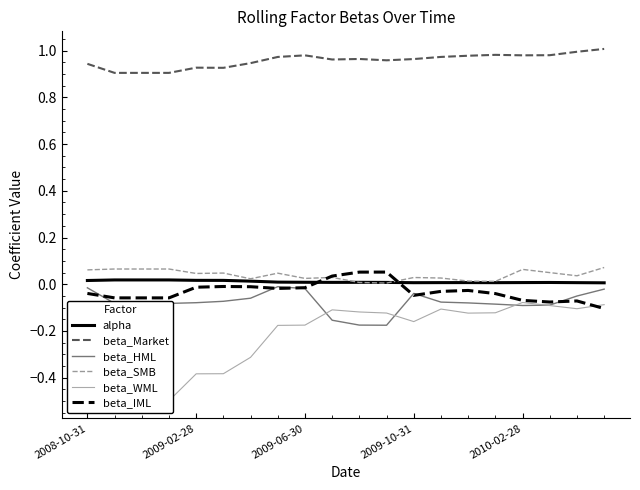

True or false: beta_Market and beta_SMB cross at least once.

False